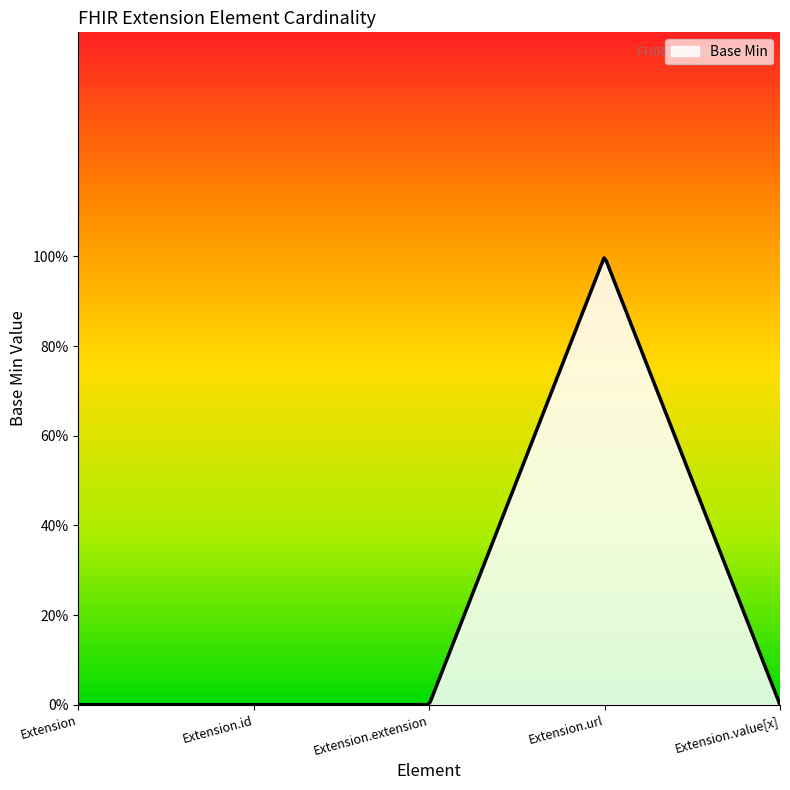

At which label is the value closest to 0?

Extension